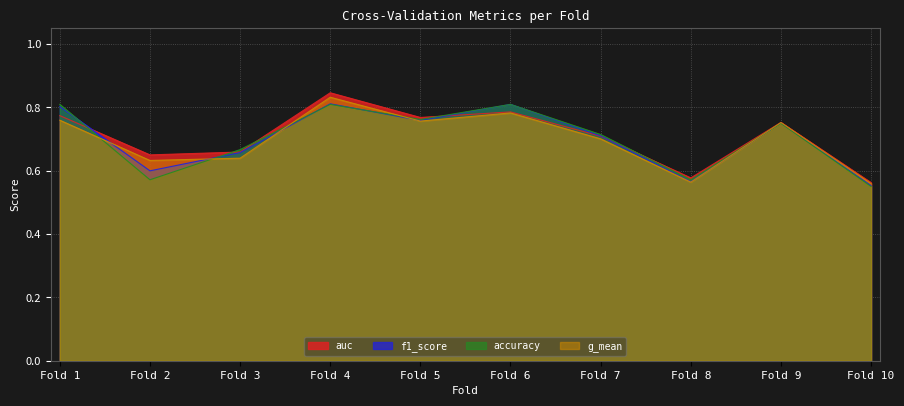

How many lines are shown in the chart?

4